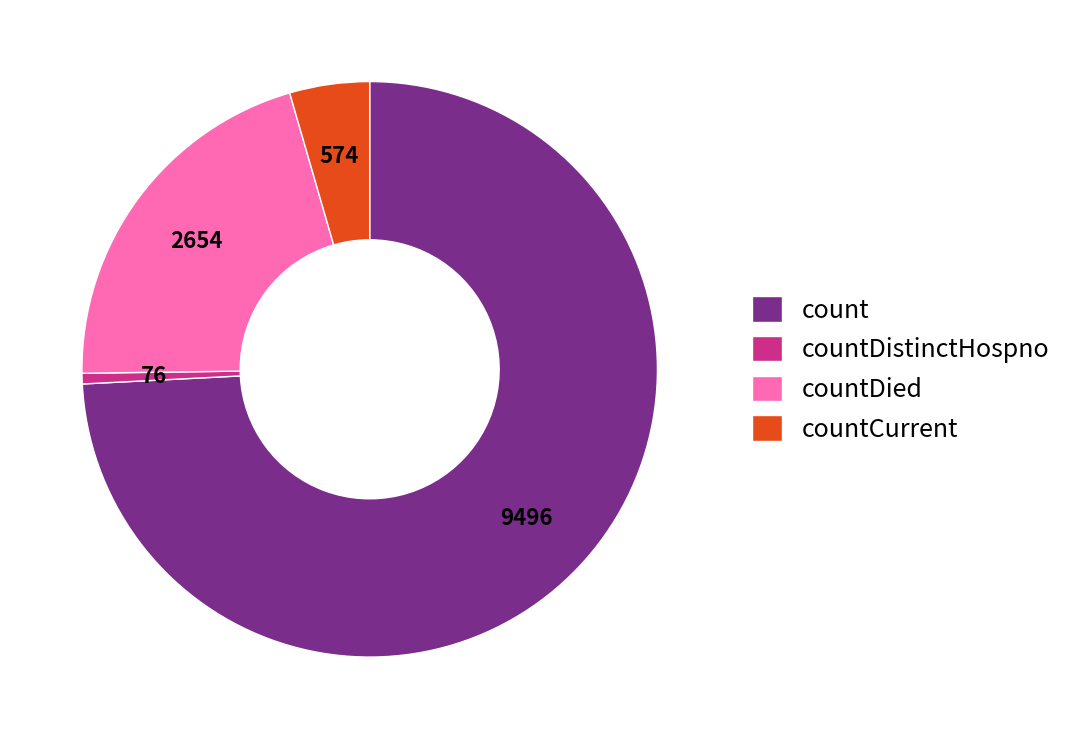

The count slice represents 84% of the pie. True or false?

False